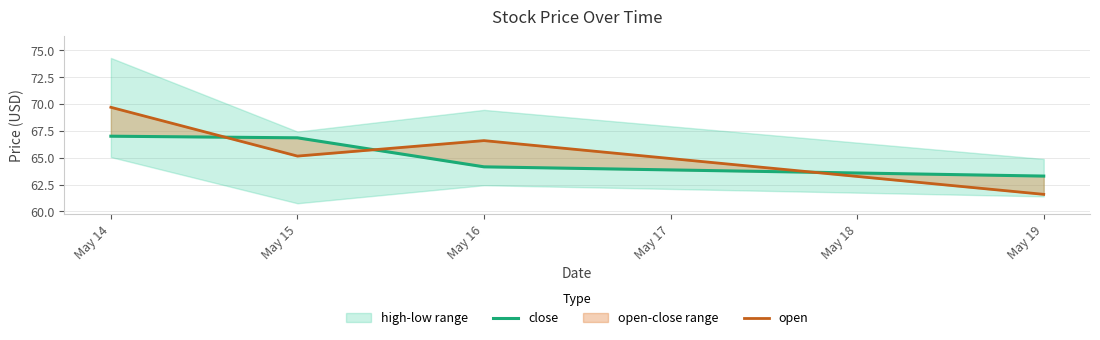

What is the difference between the maximum and minimum values in the close series?

3.7